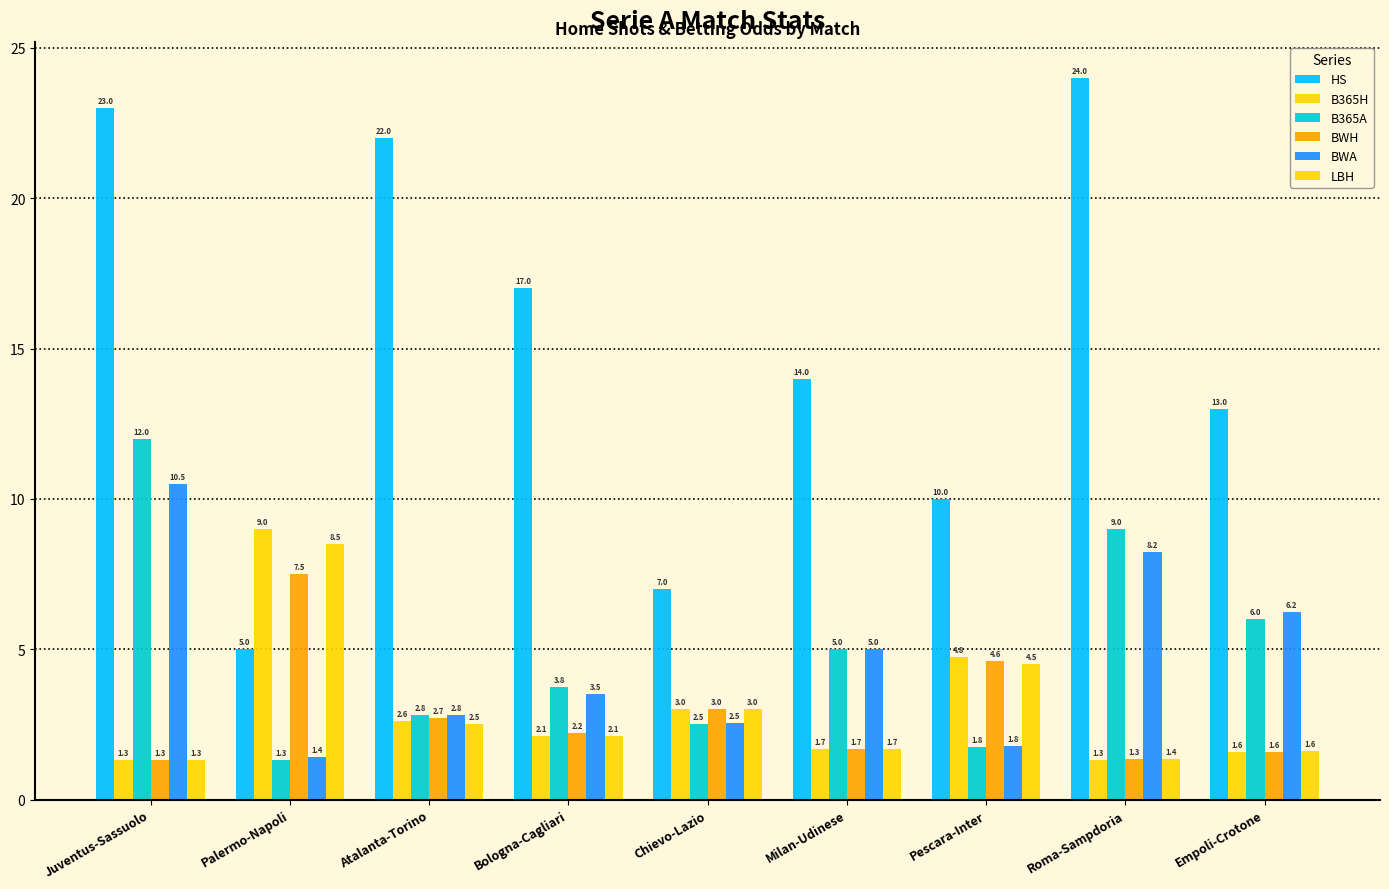

Is the value of B365H at Roma-Sampdoria greater than the value of B365A at Milan-Udinese?

No